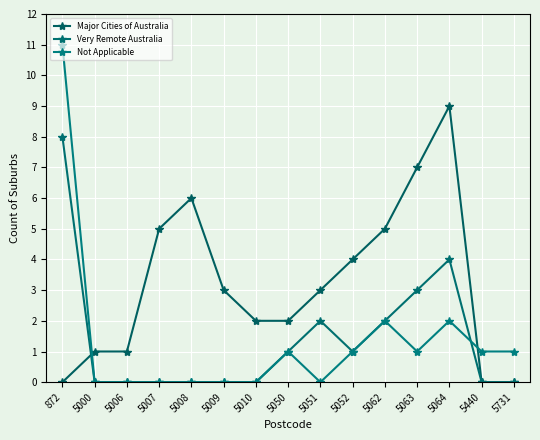

What is the greatest value displayed?

11